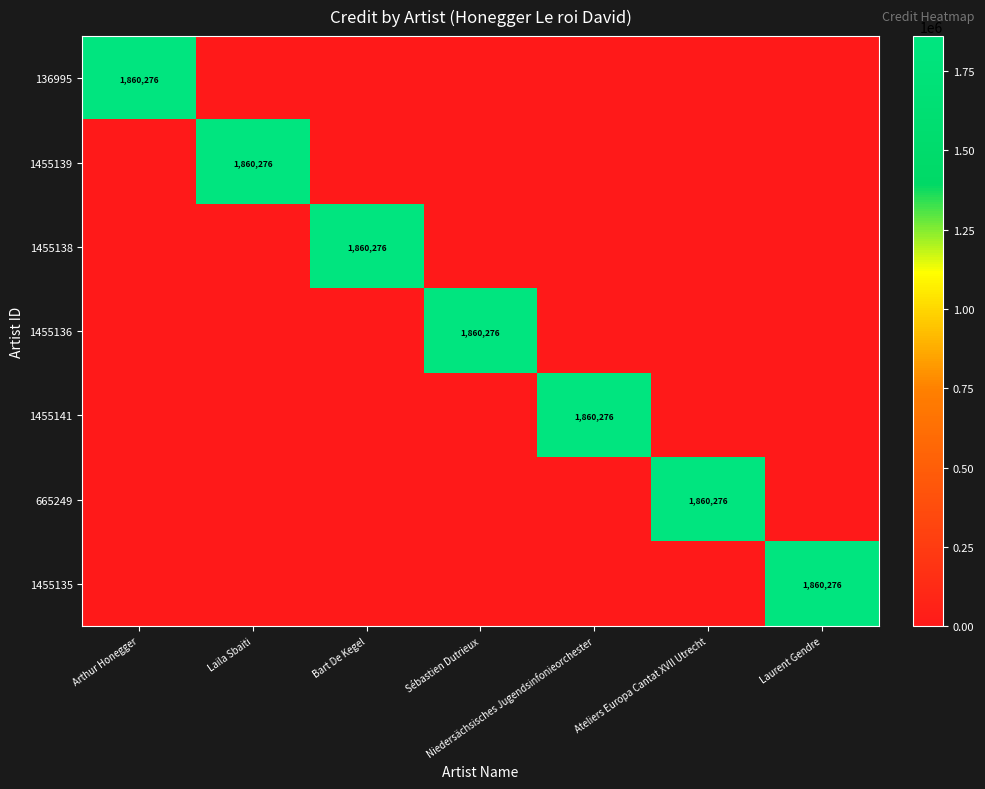

At which category is the sum across all series the highest?

Arthur Honegger